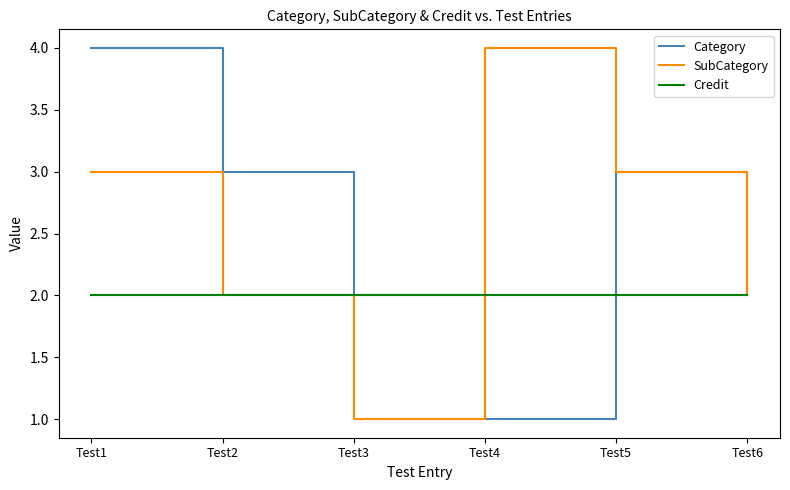

The value of SubCategory at Test2 is 0. True or false?

False